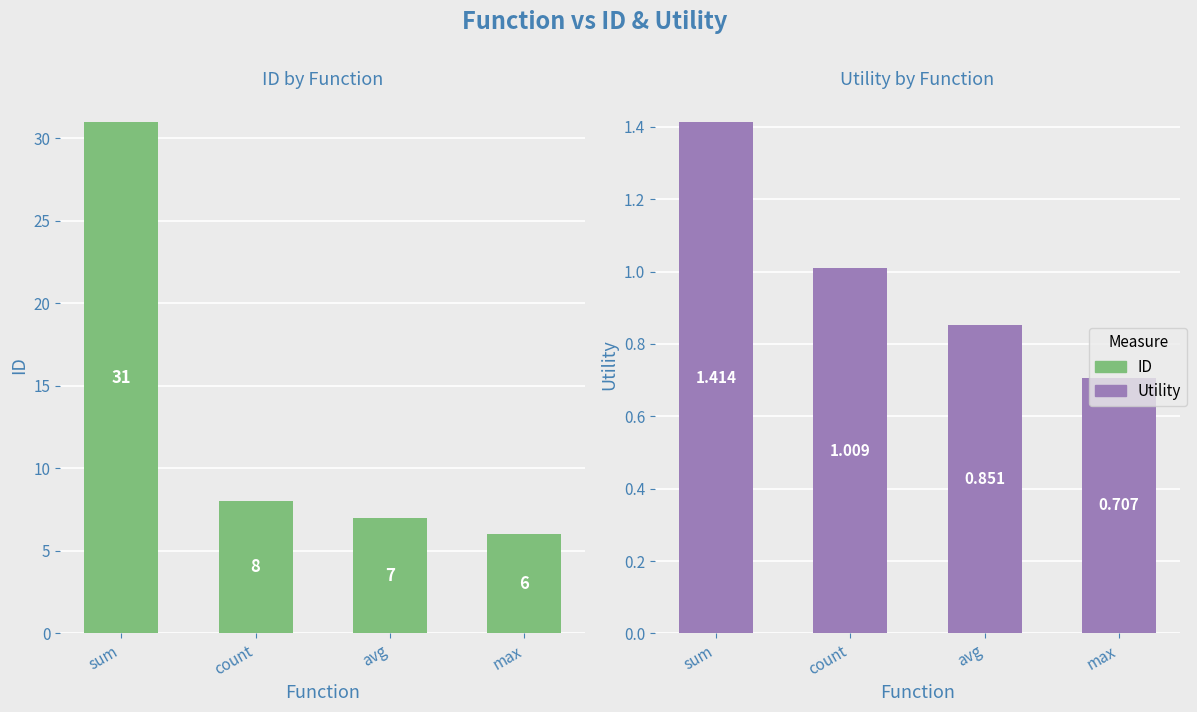

What is the maximum value for ID?

31.0